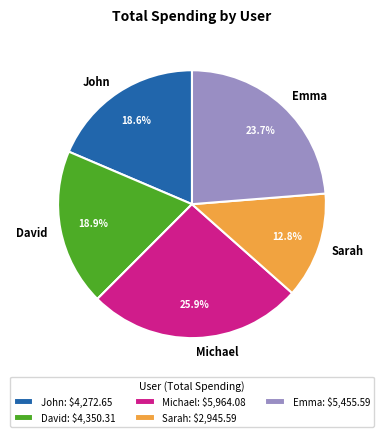

Between Michael and Emma, which is larger?

Michael